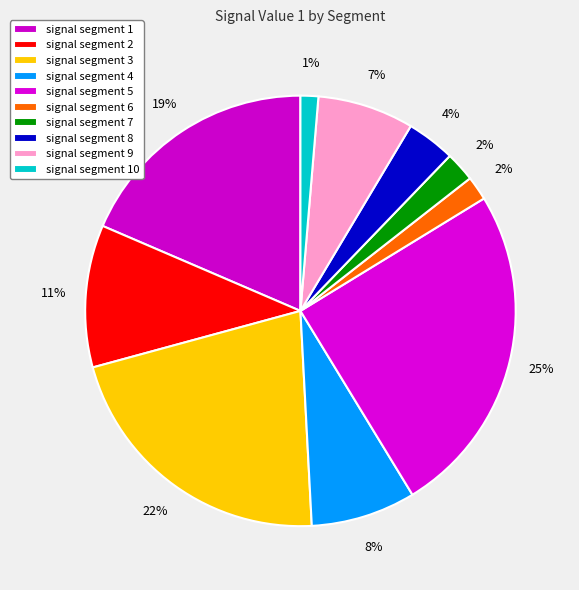

How many slices are in this pie chart?

10